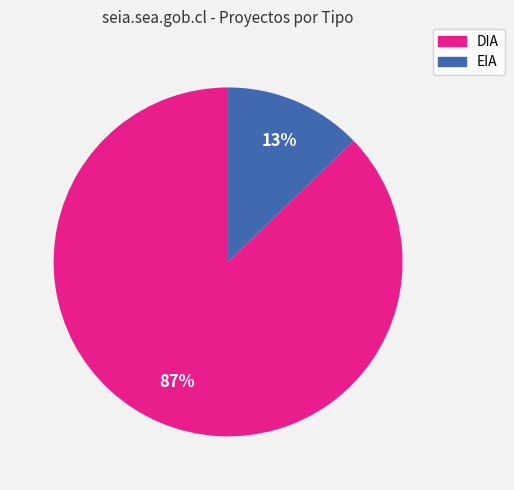

Which slice is the largest?

DIA